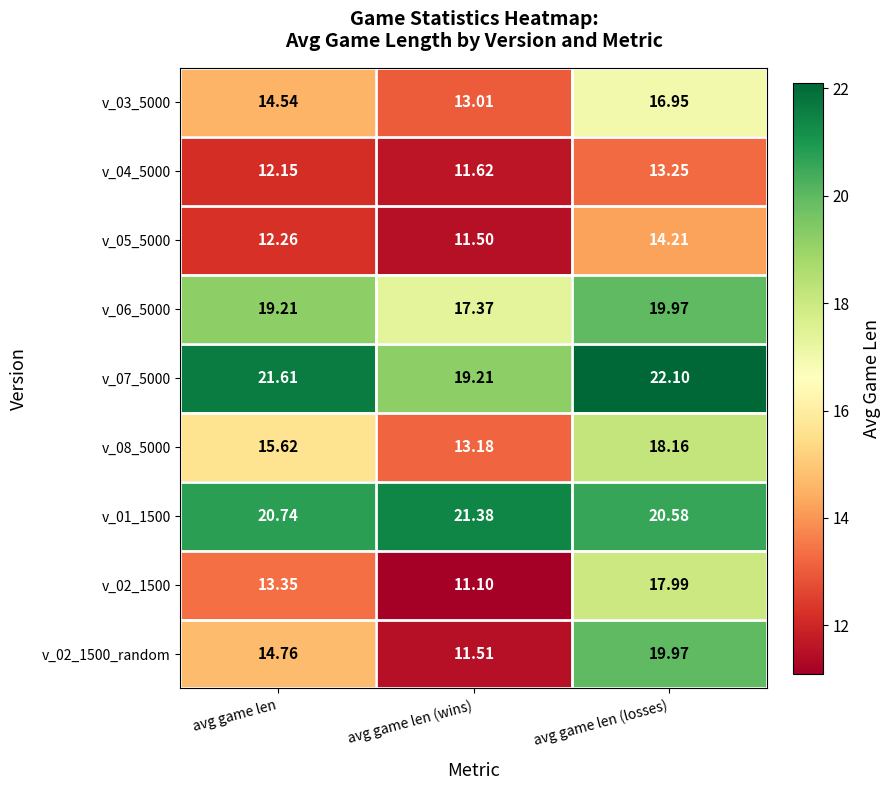

Which label corresponds to the largest value in the chart?

avg game len (losses)